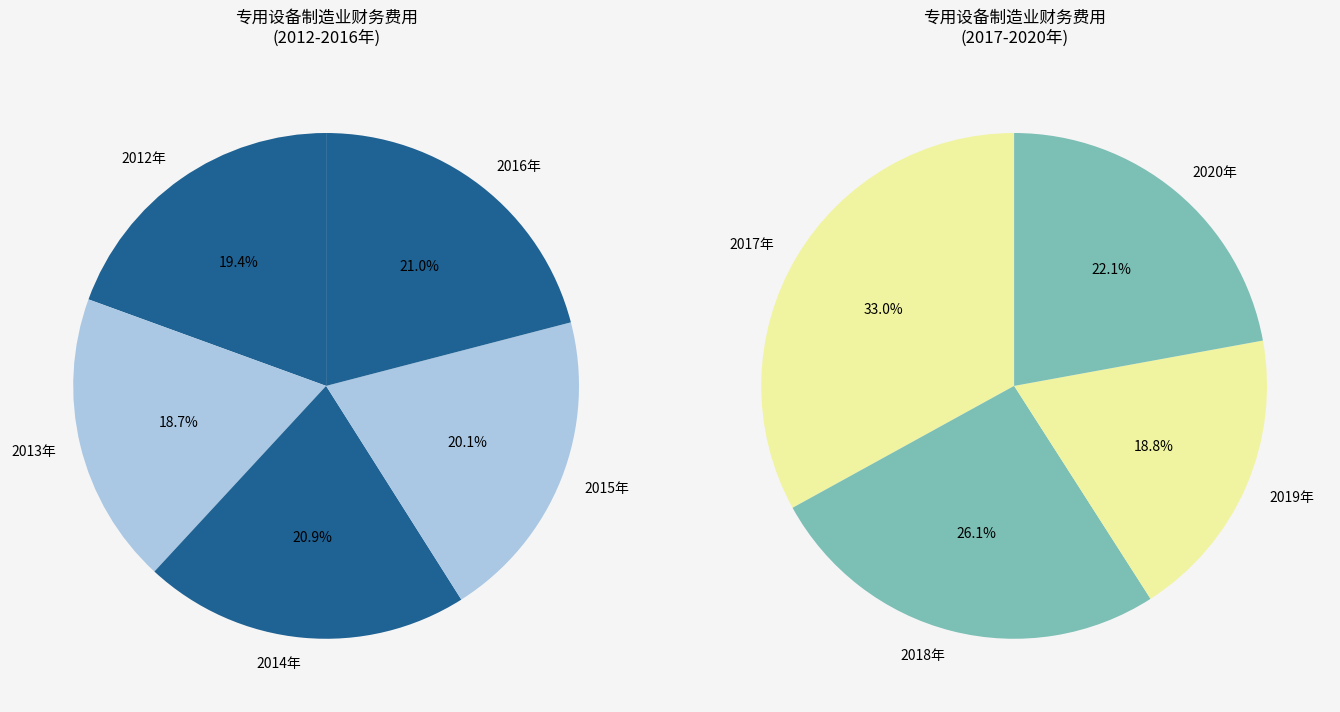

Does 2017年 represent more than half of the total?

No